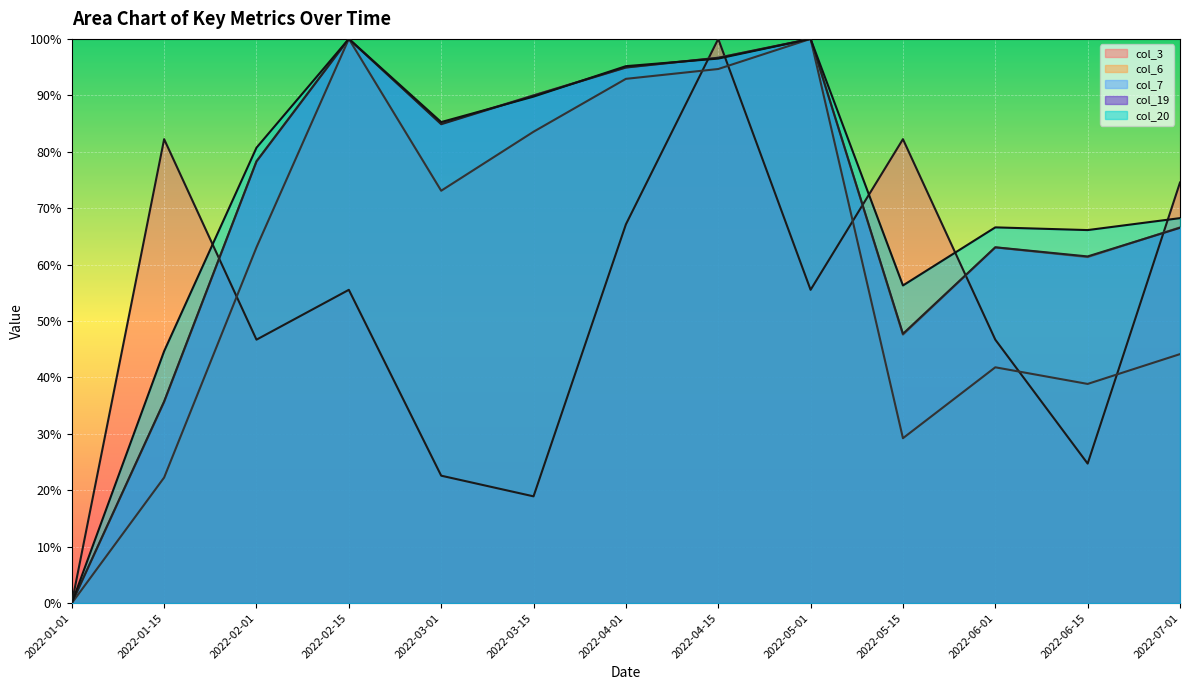

What is the label of the 12th point from the left?

2022-06-15